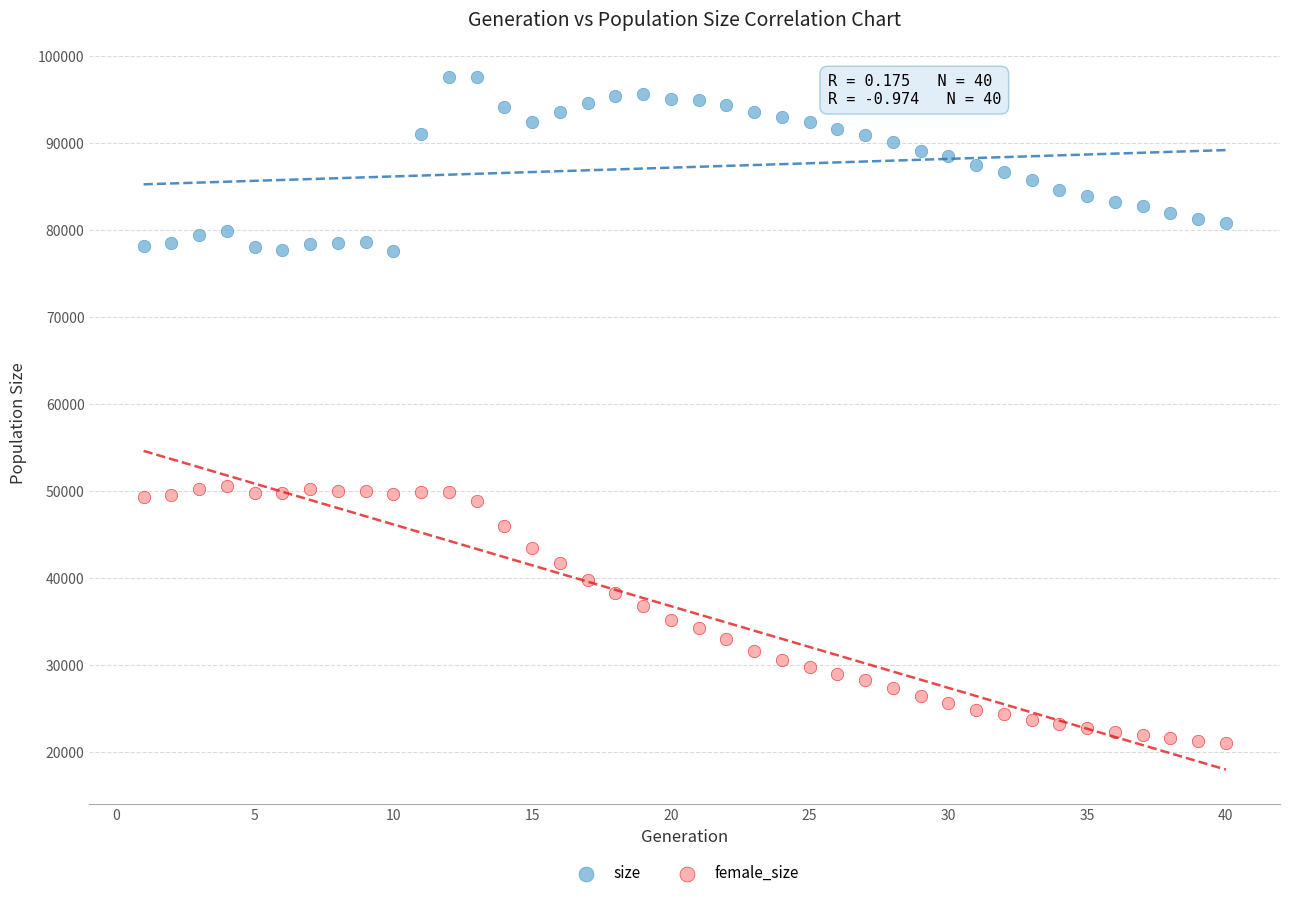

Which series reaches the minimum Y coordinate?

female_size